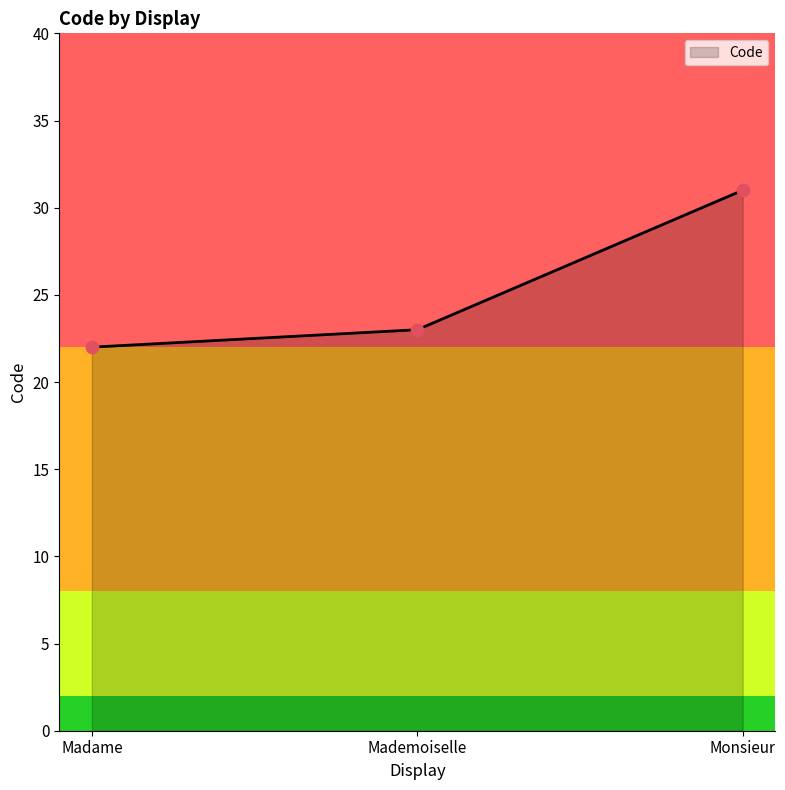

What is the change in value from Madame to Mademoiselle?

+1